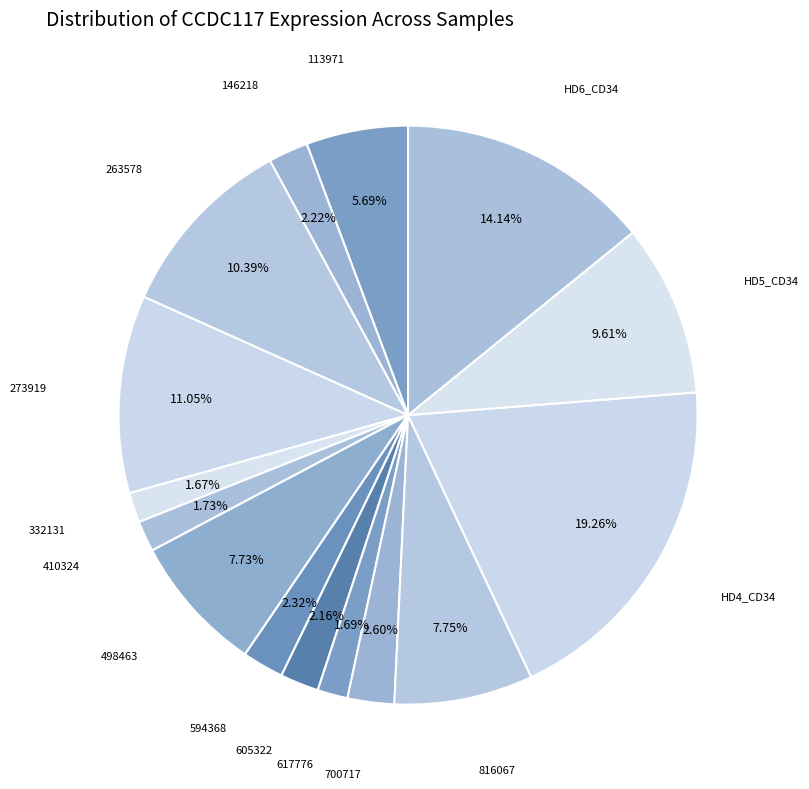

To the nearest percent, what is the combined percentage of 113971 and 263578?

16%